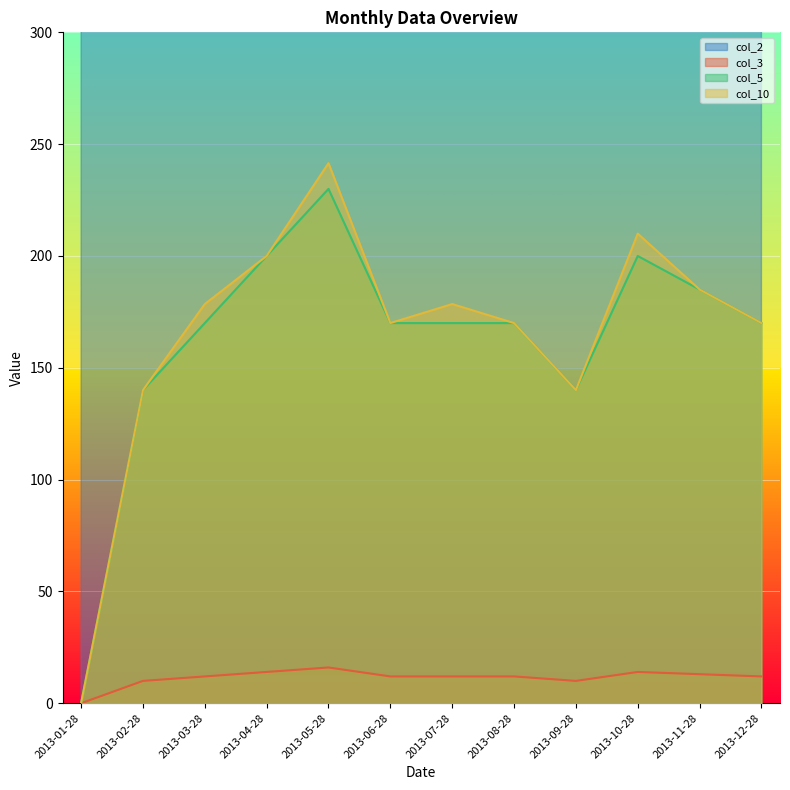

How many lines are shown in the chart?

4